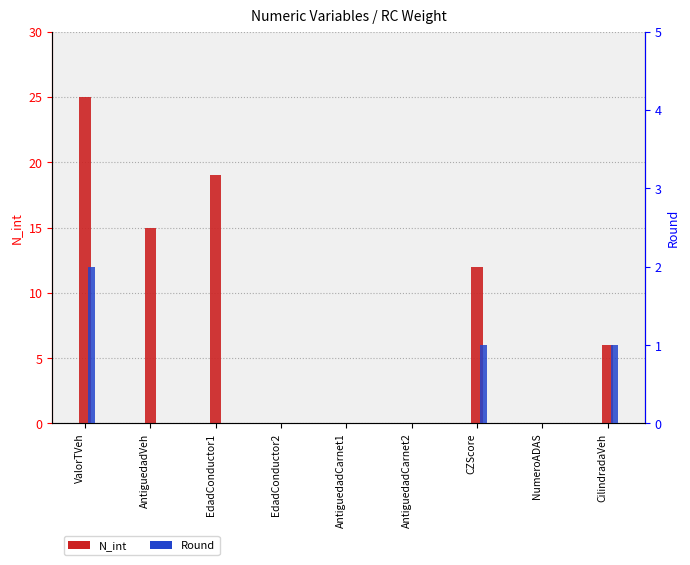

What is the label of the 9th bar from the left?

CilindradaVeh